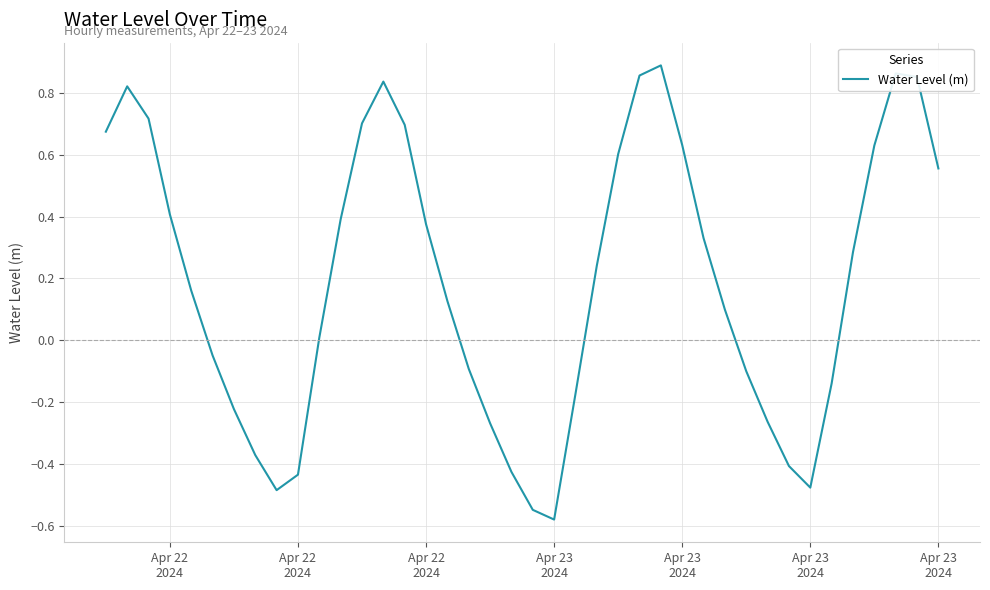

Does the chart display data point markers on the line(s)?

No